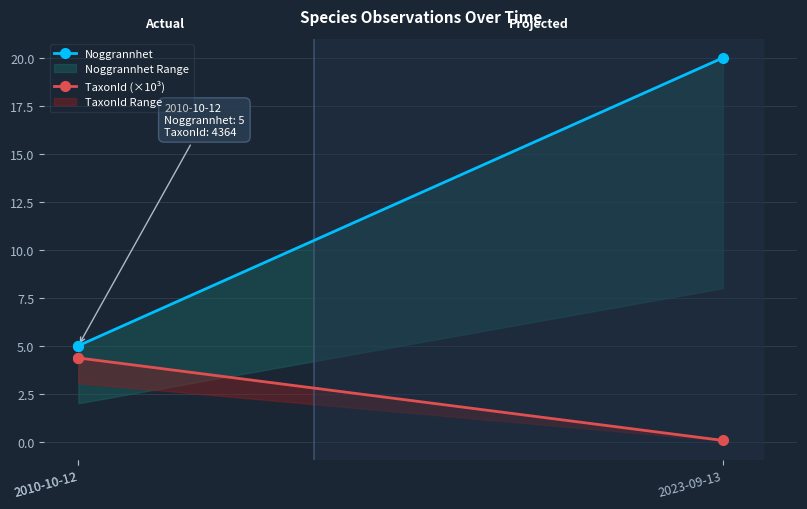

At how many categories does at least one series exceed 13?

1